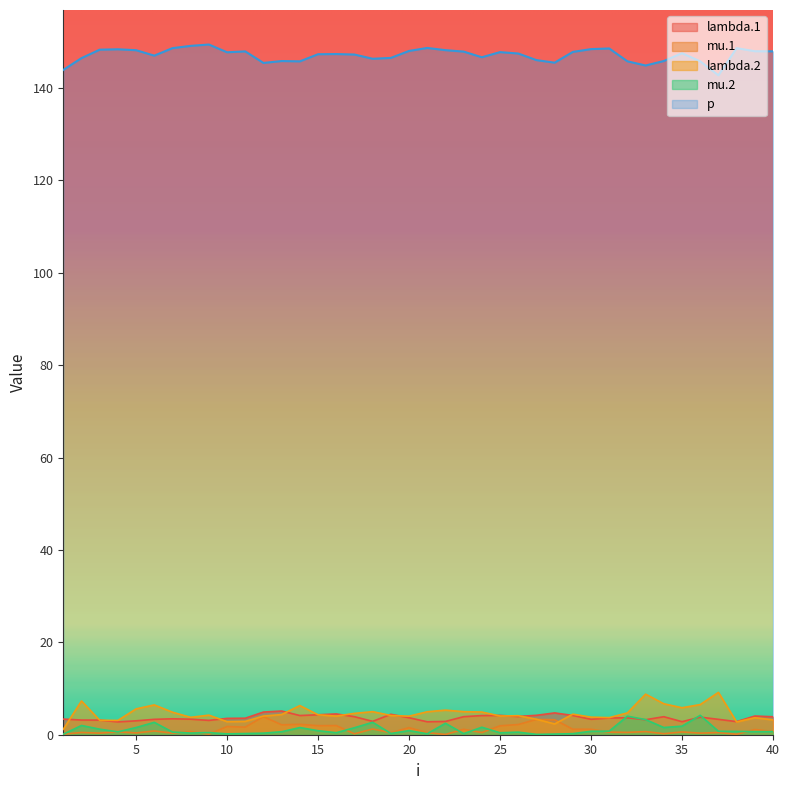

At which label does lambda.2 first exceed 4?

2